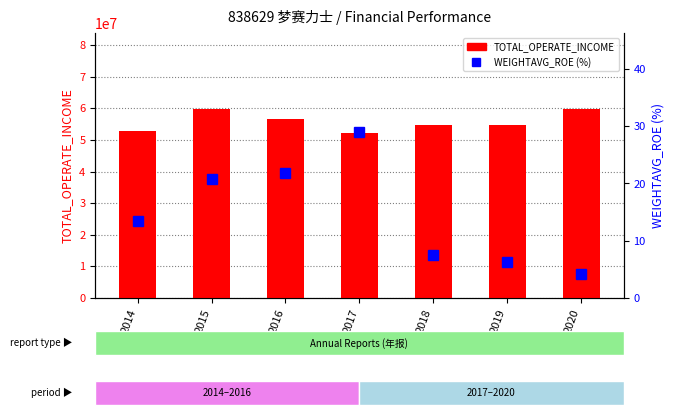

At how many categories does at least one series exceed 1645476?

7